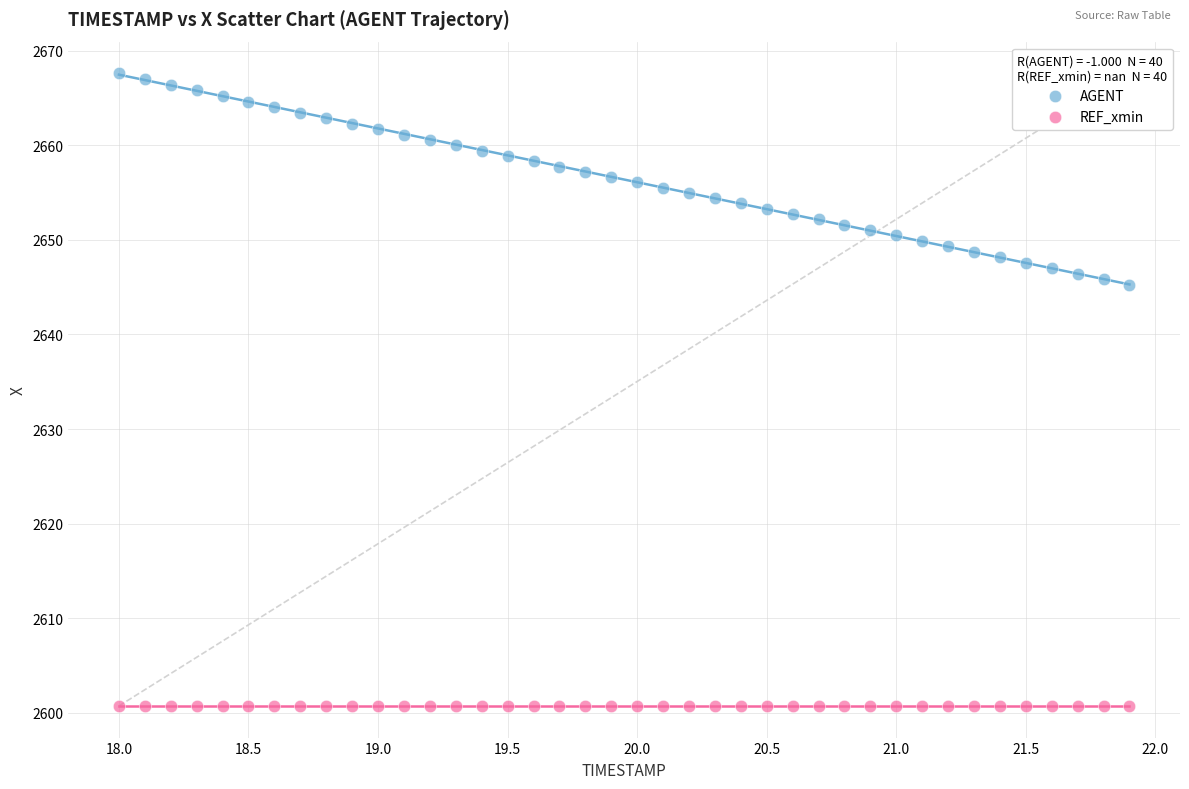

Which series contains the lowest Y value?

REF_xmin